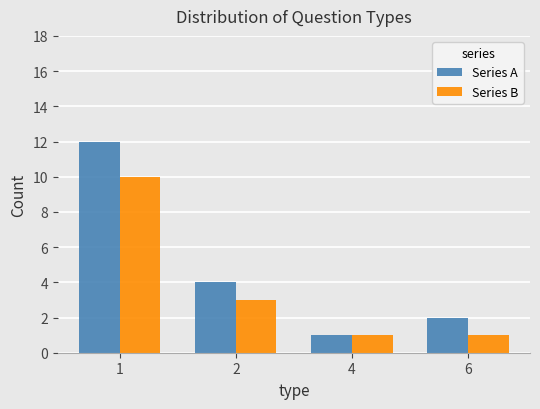

Reading left to right, extract all data points from this chart.

Series A: 12	4	1	2
Series B: 10	3	1	1